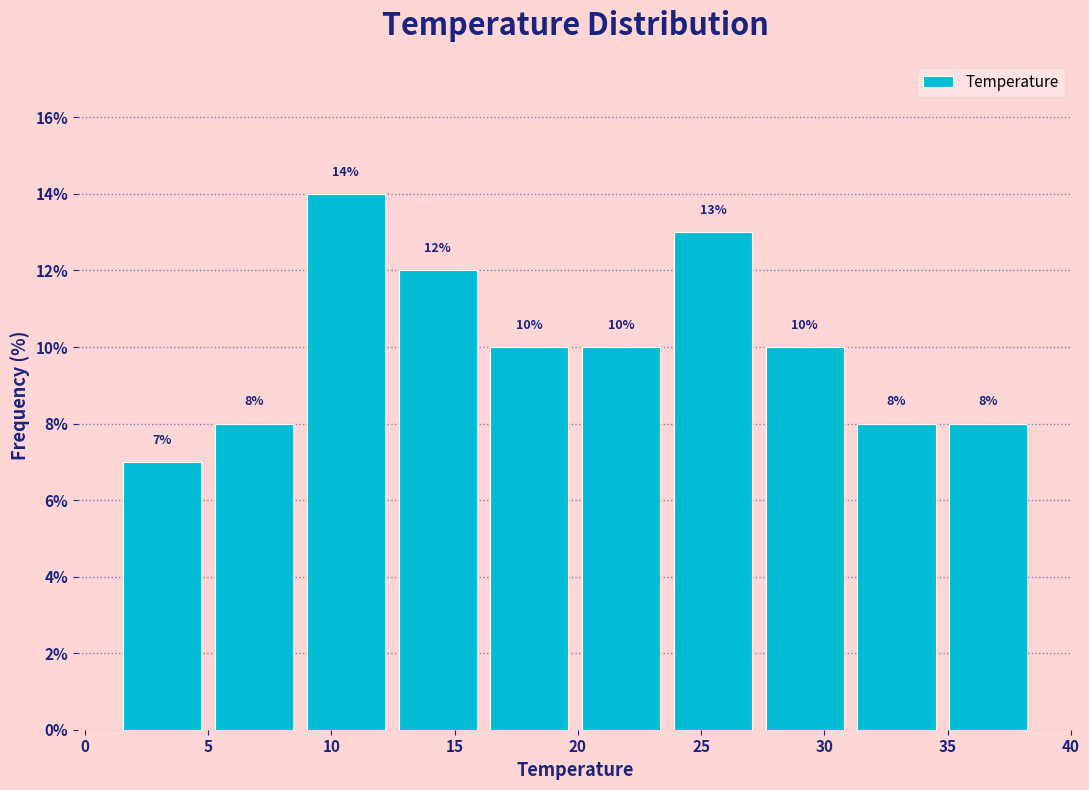

Reading left to right, list every bar in this chart as the range it spans on the x-axis followed by its height. The bar edges are not printed on the chart, so give them approximately, as read against the axis.

1.5 to 5.0: 7
5.0 to 8.5: 8
8.5 to 12.5: 14
12.5 to 16.0: 12
16.0 to 20.0: 10
20.0 to 23.5: 10
23.5 to 27.5: 13
27.5 to 31.0: 10
31.0 to 35.0: 8
35.0 to 38.5: 8